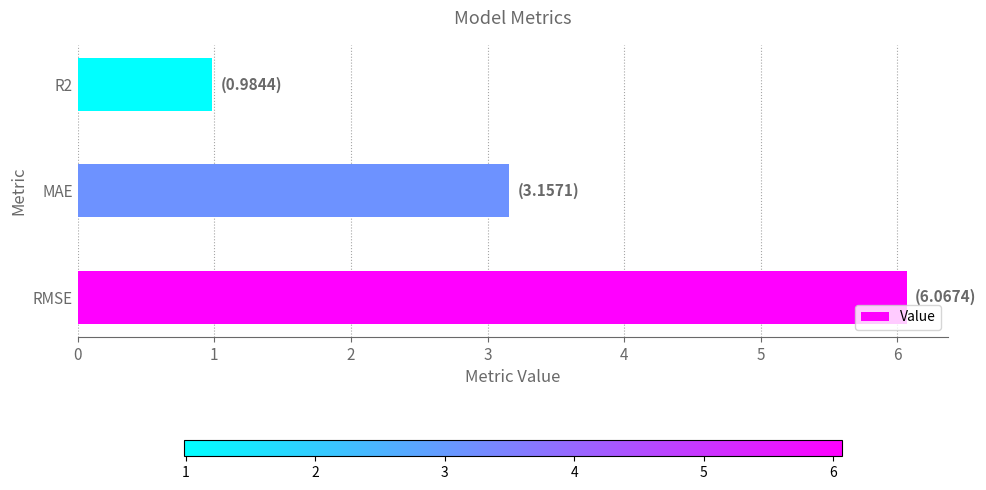

Reading bottom to top, what are all the values shown in this chart?

6.1	3.2	1.0